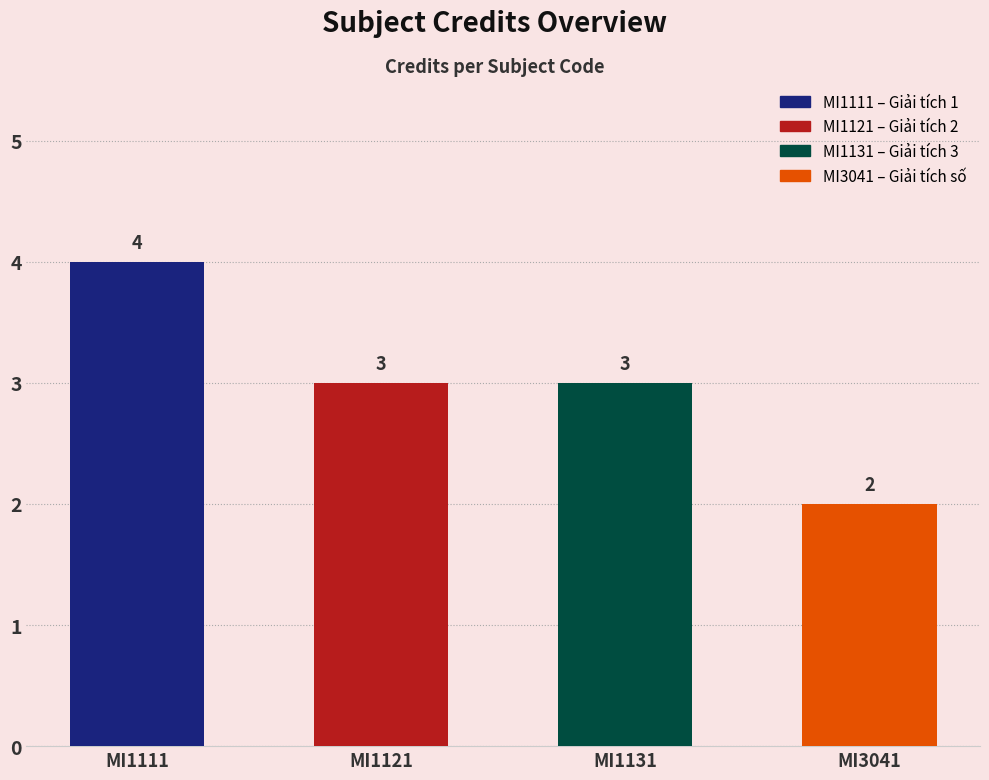

Are the bars grouped side by side (vs. stacked)?

No